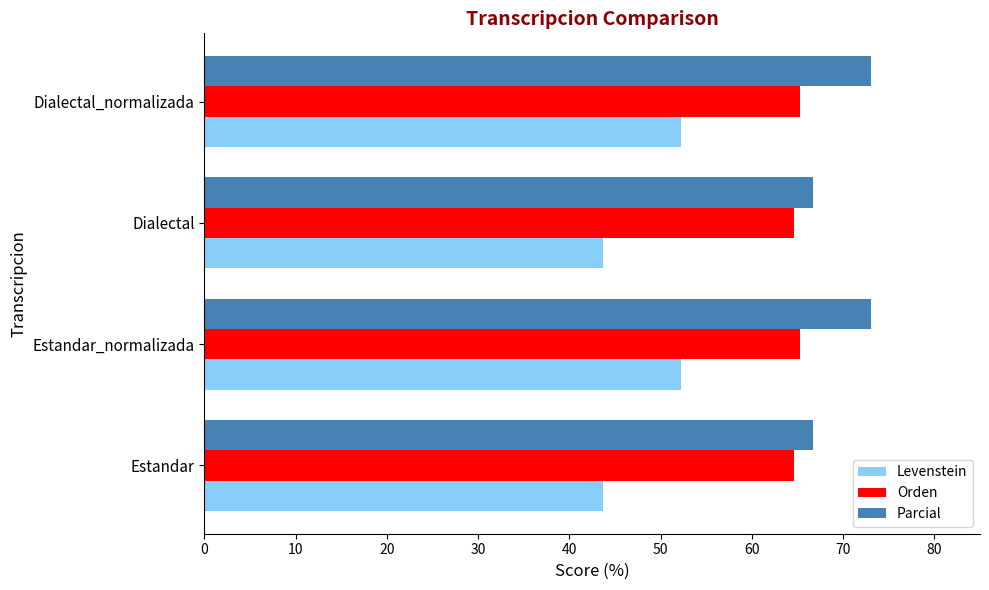

How many series are shown in this chart?

3